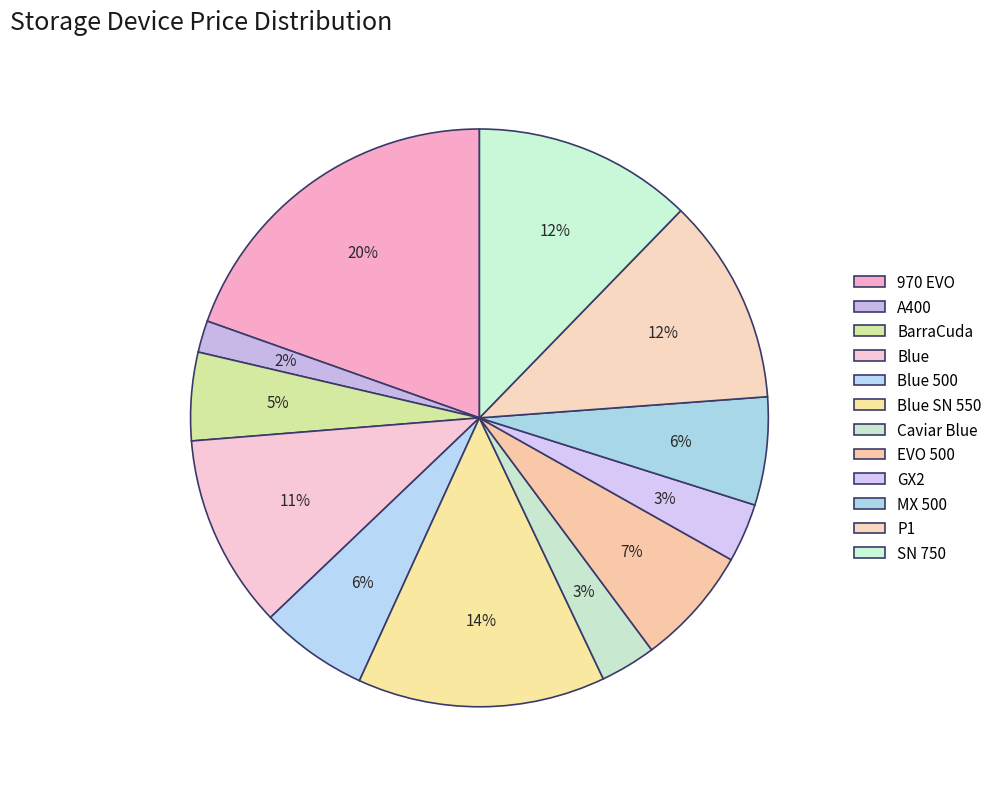

How many segments does this pie chart have?

12